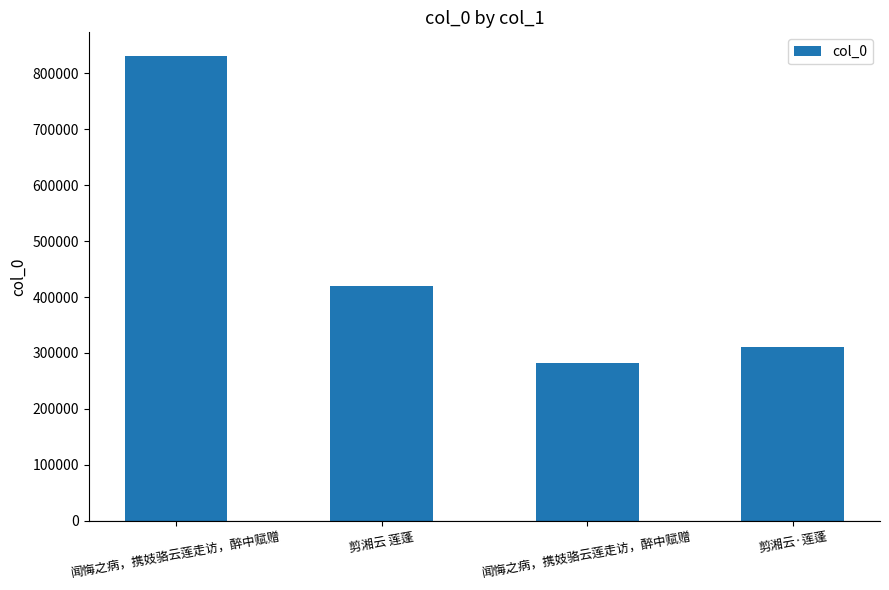

How many series are shown in this chart?

1